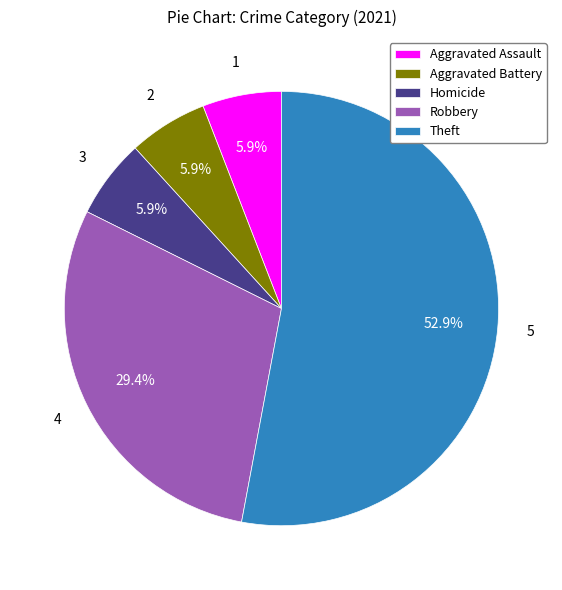

Combined, what portion of the pie is Aggravated Battery and Theft?

58.8%